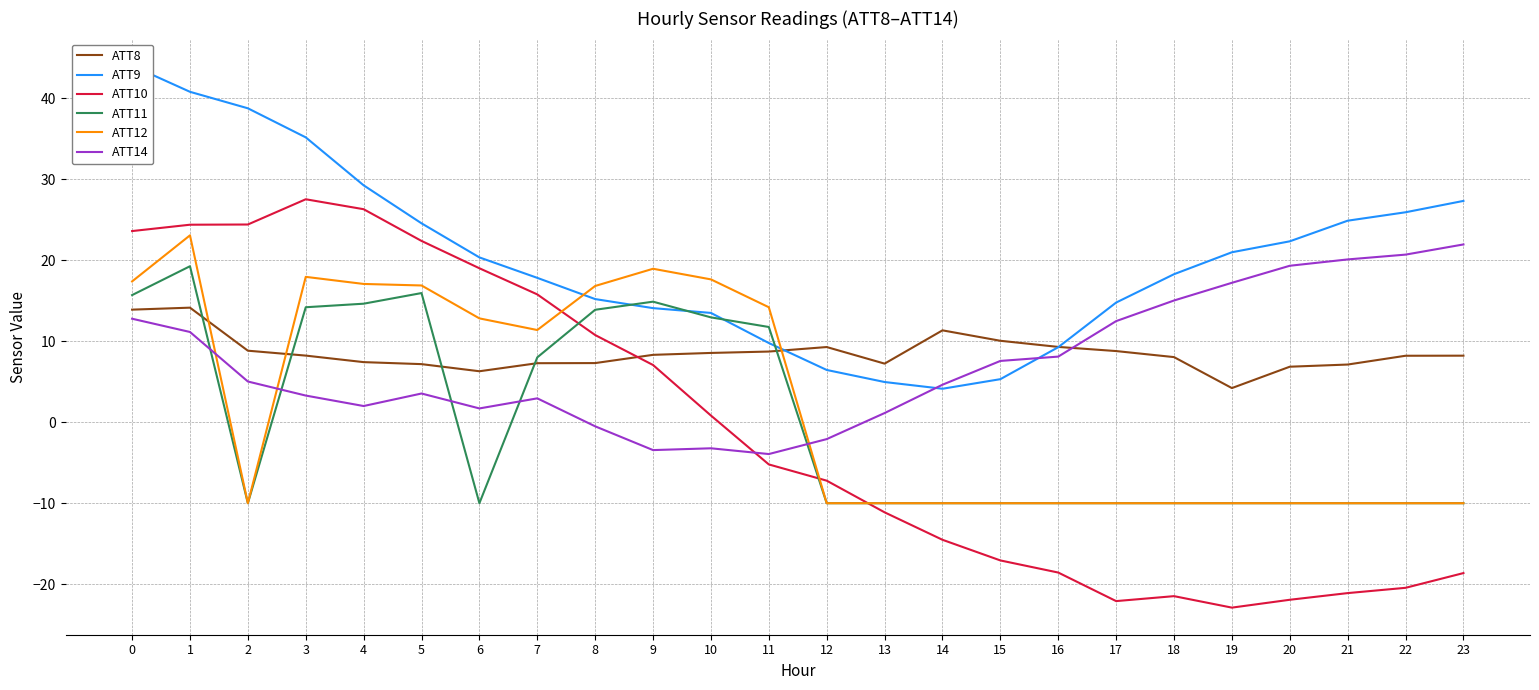

Is it true that ATT14 equals -2.4 at 11?

False